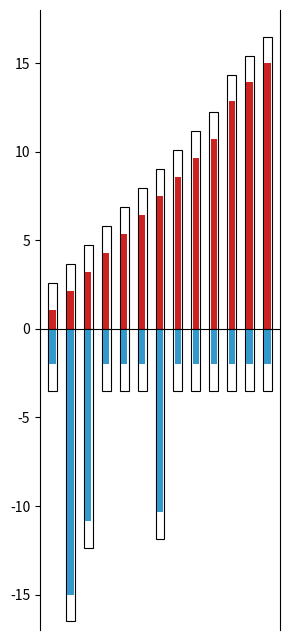

What is the difference between the maximum and minimum values in the Rec Yards neg (scaled) series?

13.0